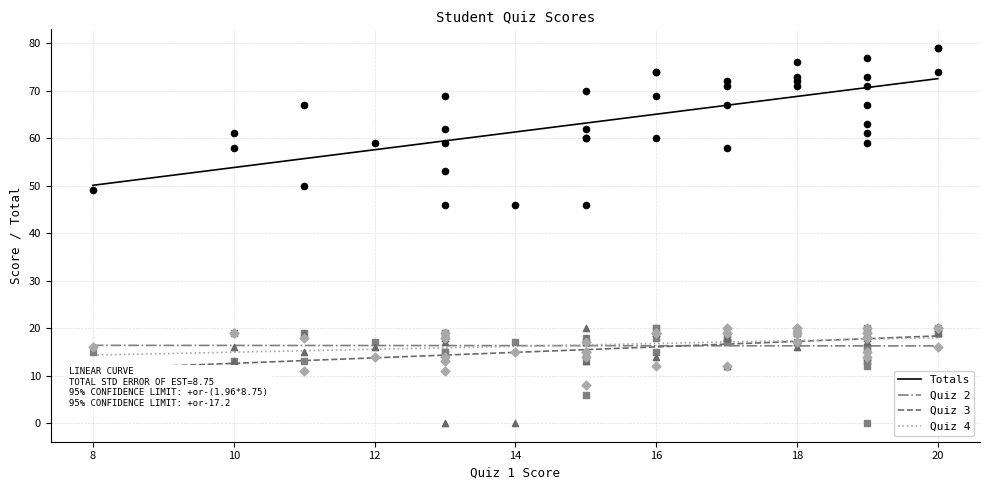

Which series has the widest spread of Y values?

Totals